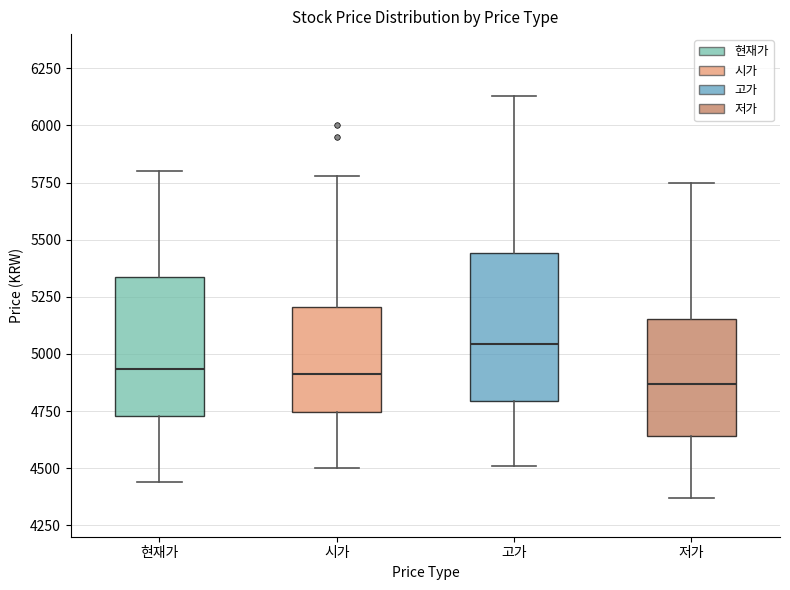

Reading left to right, transcribe this box plot: for each box, give where its median line is, the range the box spans, and where its two whiskers end, as read against the y-axis. The values are not printed on the chart, so give them approximately, as read against the axis.

현재가: median 4950, box 4750 to 5350, whiskers 4450 to 5800
시가: median 4900, box 4750 to 5200, whiskers 4500 to 5800
고가: median 5050, box 4800 to 5450, whiskers 4500 to 6150
저가: median 4850, box 4650 to 5150, whiskers 4350 to 5750